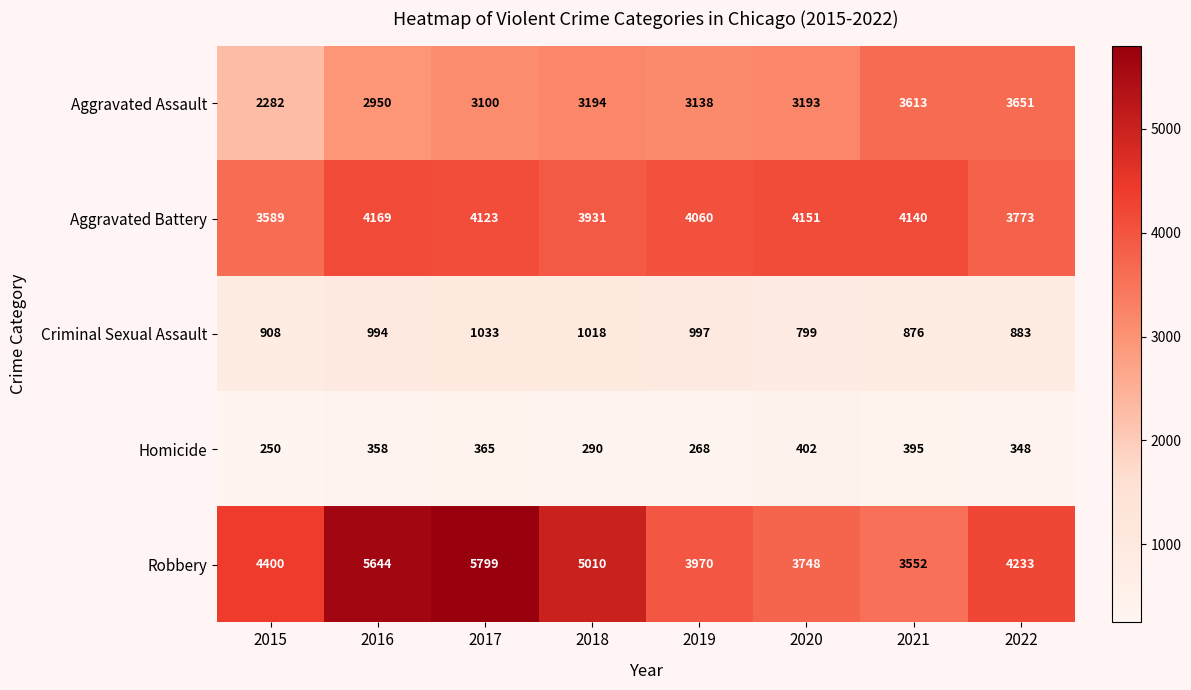

How many values in the Aggravated Battery series are below 4123?

4